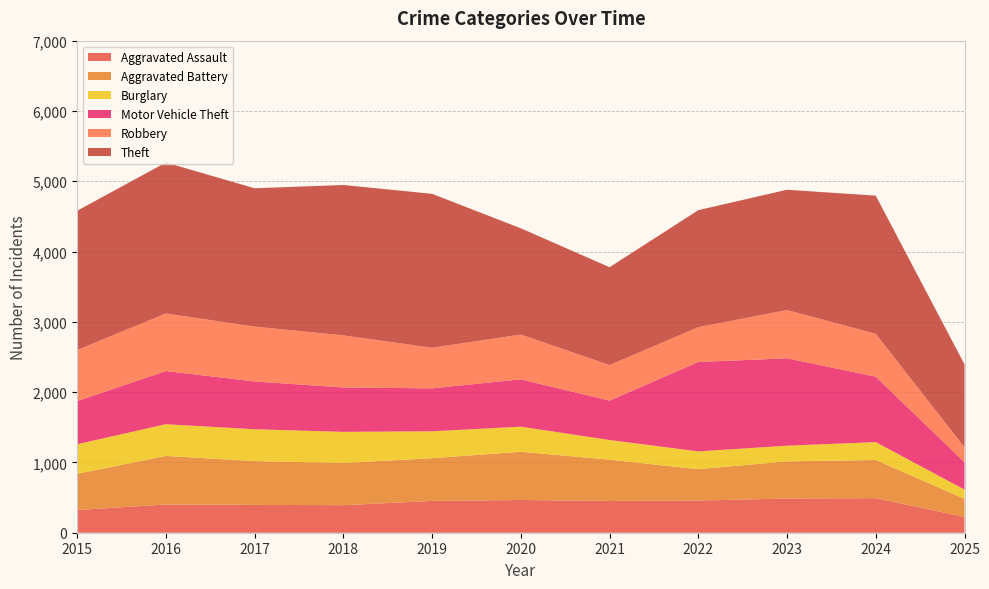

Reading left to right, what are all the values shown in this chart?

Aggravated Assault: 2015=323	2016=402	2017=396	2018=392	2019=452	2020=466	2021=452	2022=458	2023=486	2024=492	2025=224
Aggravated Battery: 2015=515	2016=691	2017=623	2018=600	2019=608	2020=686	2021=587	2022=446	2023=529	2024=543	2025=258
Burglary: 2015=421	2016=451	2017=453	2018=443	2019=383	2020=357	2021=280	2022=253	2023=223	2024=254	2025=132
Motor Vehicle Theft: 2015=614	2016=756	2017=680	2018=631	2019=611	2020=673	2021=560	2022=1272	2023=1243	2024=931	2025=389
Robbery: 2015=726	2016=819	2017=780	2018=741	2019=577	2020=637	2021=506	2022=495	2023=687	2024=610	2025=211
Theft: 2015=1981	2016=2148	2017=1968	2018=2140	2019=2190	2020=1512	2021=1392	2022=1665	2023=1711	2024=1965	2025=1181